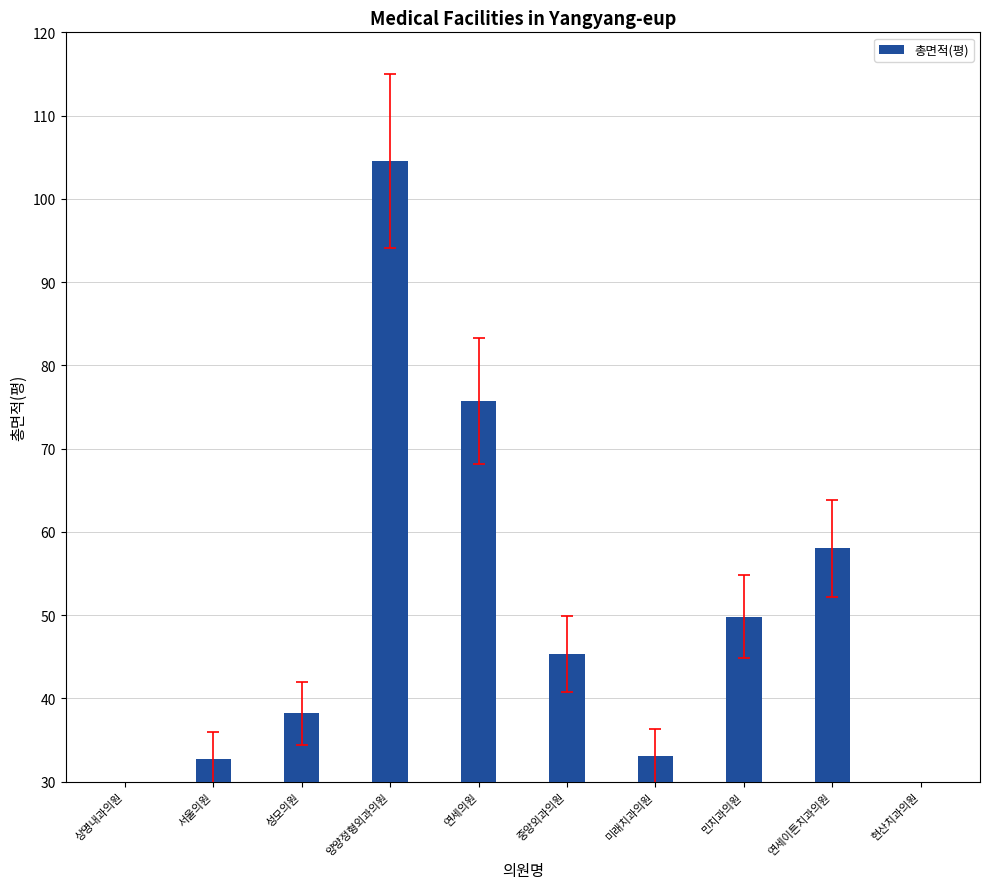

Which has a higher value, 미래치과의원 or 민치과의원?

민치과의원